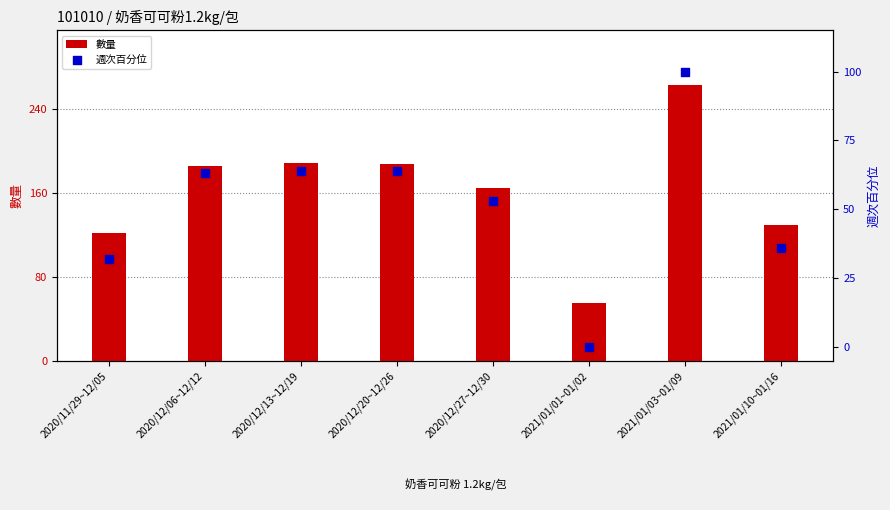

Is the value of 數量 at 2021/01/10~01/16 greater than the value of 週次百分位 at 2021/01/01~01/02?

Yes